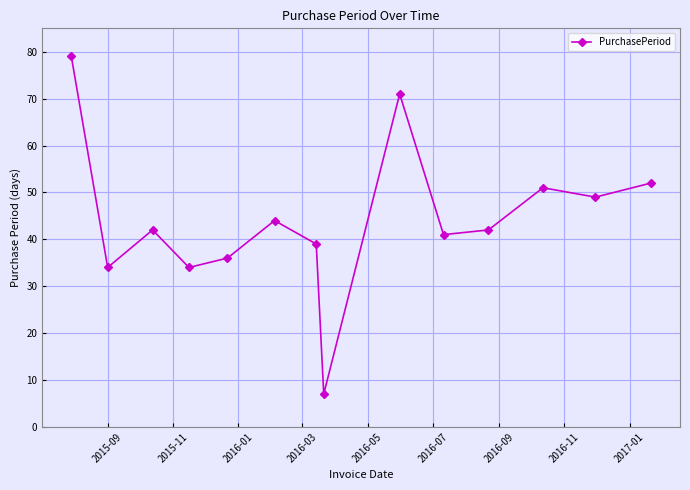

What is the value of the 2nd point from the left?

34